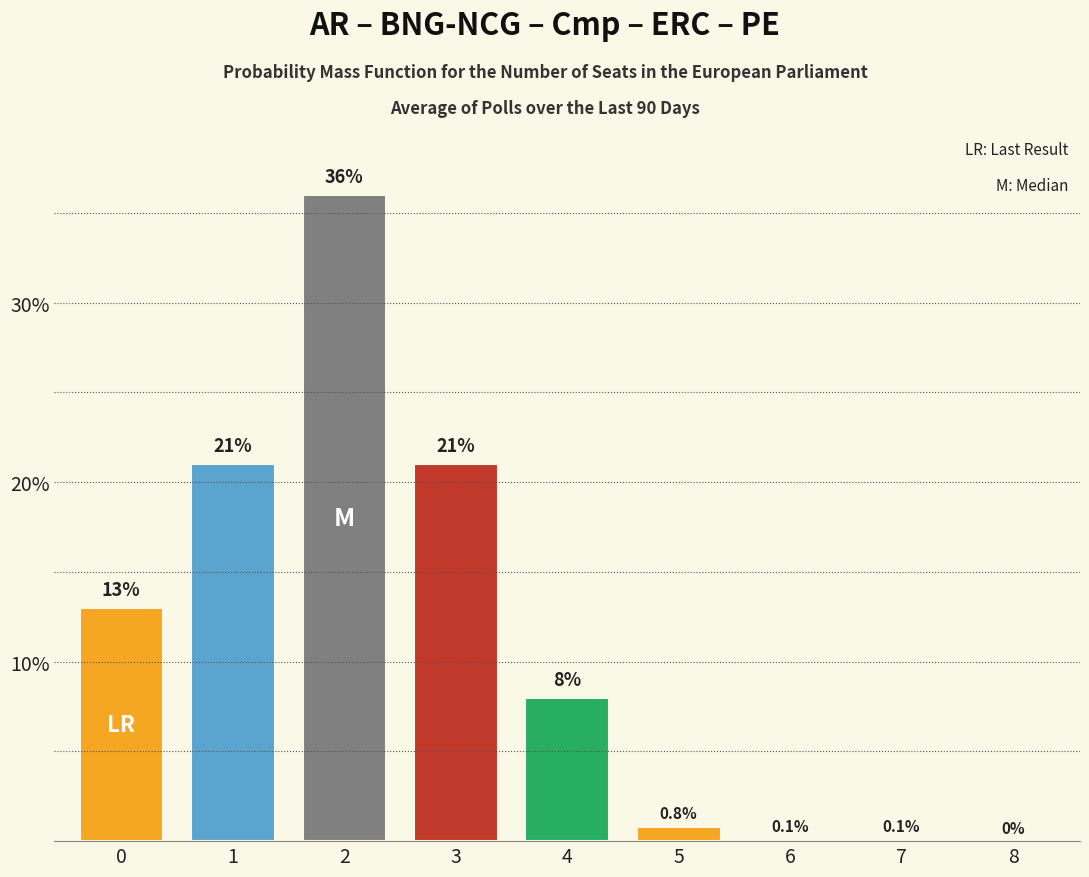

Reading right to left, transcribe all the data shown in this chart.

8=0.0	7=0.1	6=0.1	5=0.8	4=8.0	3=21.0	2=36.0	1=21.0	0=13.0